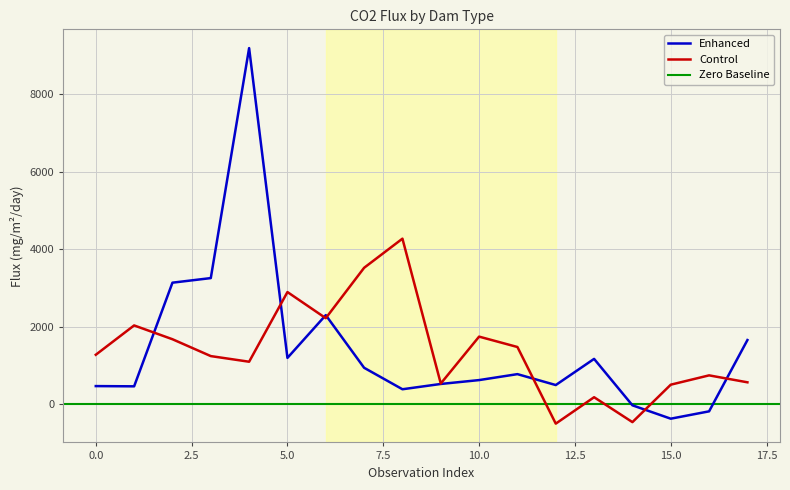

What is the value of the Control point at the 10th from the left?

533.1